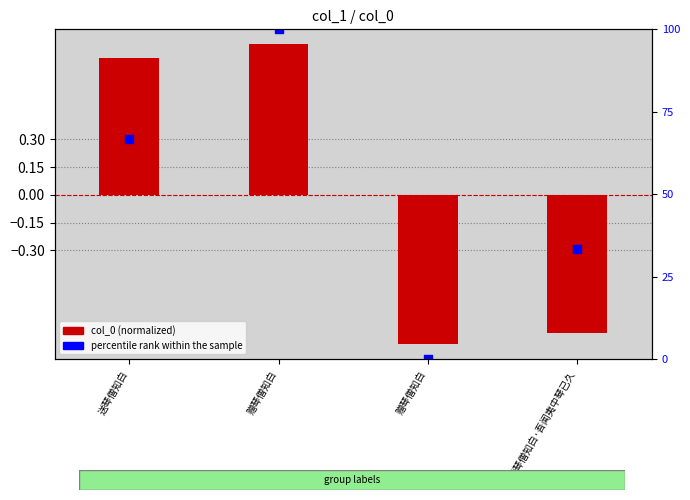

At which category is the sum across all series the highest?

赠琴僧知白